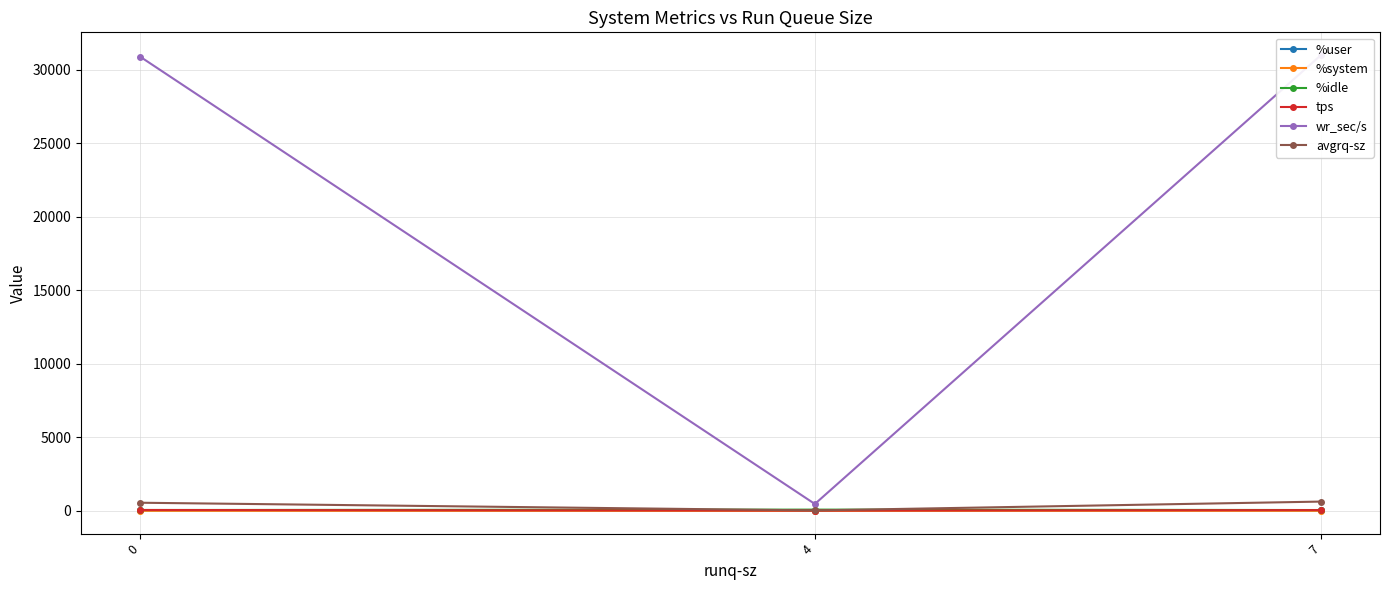

What is the sum of the wr_sec/s values at 4 and 0?

31368.0